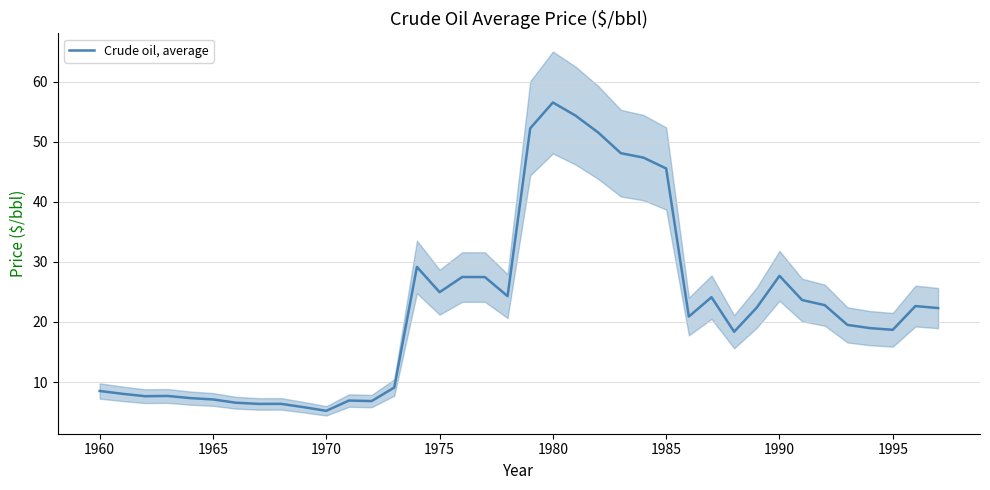

What is the smallest value displayed?

5.2